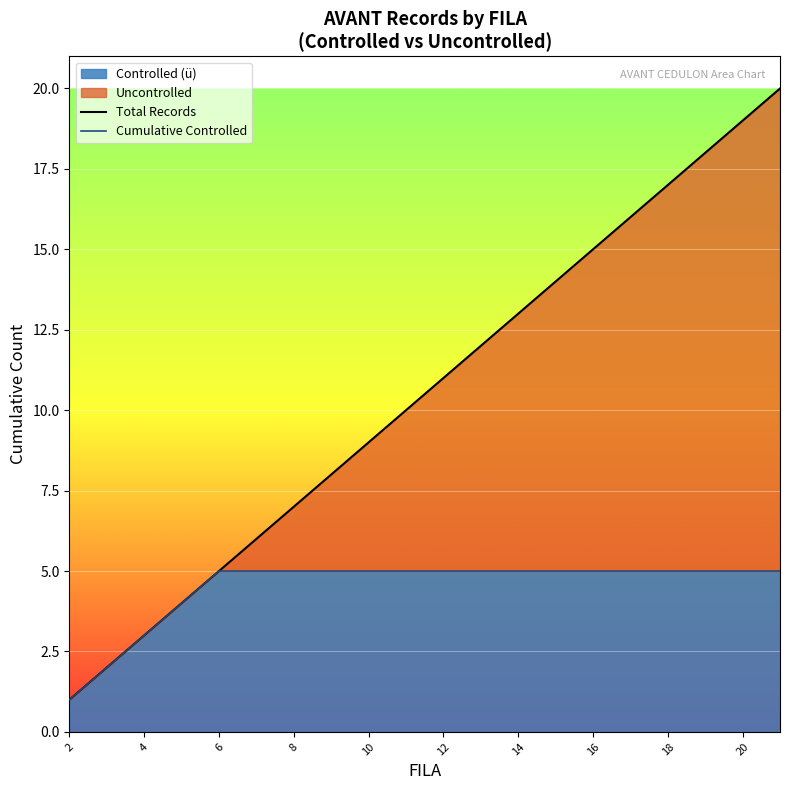

The value of Controlled (ü) at 20 is 5. True or false?

True